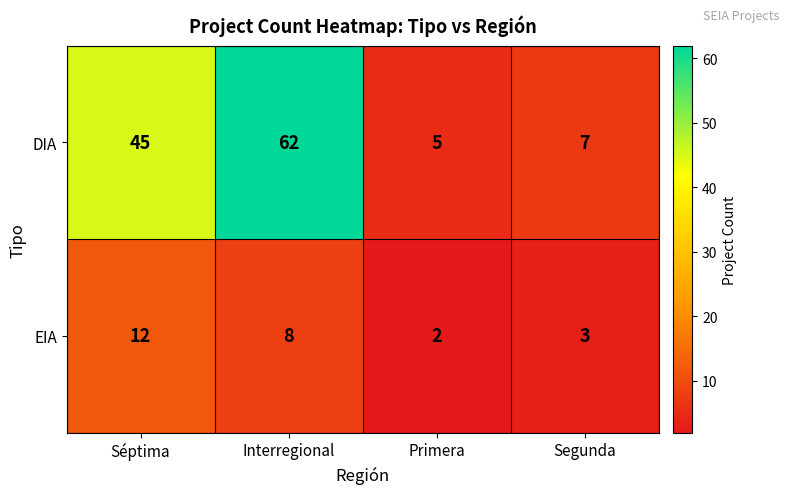

At which category is the sum across all series the highest?

Interregional